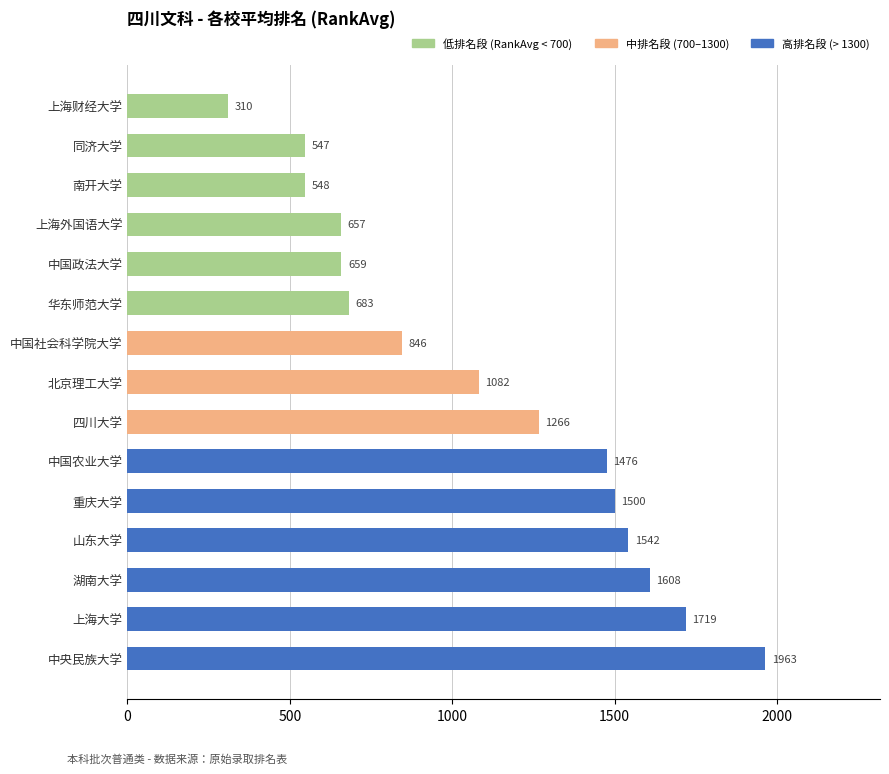

List the labels in order of value, largest first.

中央民族大学, 上海大学, 湖南大学, 山东大学, 重庆大学, 中国农业大学, 四川大学, 北京理工大学, 中国社会科学院大学, 华东师范大学, 中国政法大学, 上海外国语大学, 南开大学, 同济大学, 上海财经大学